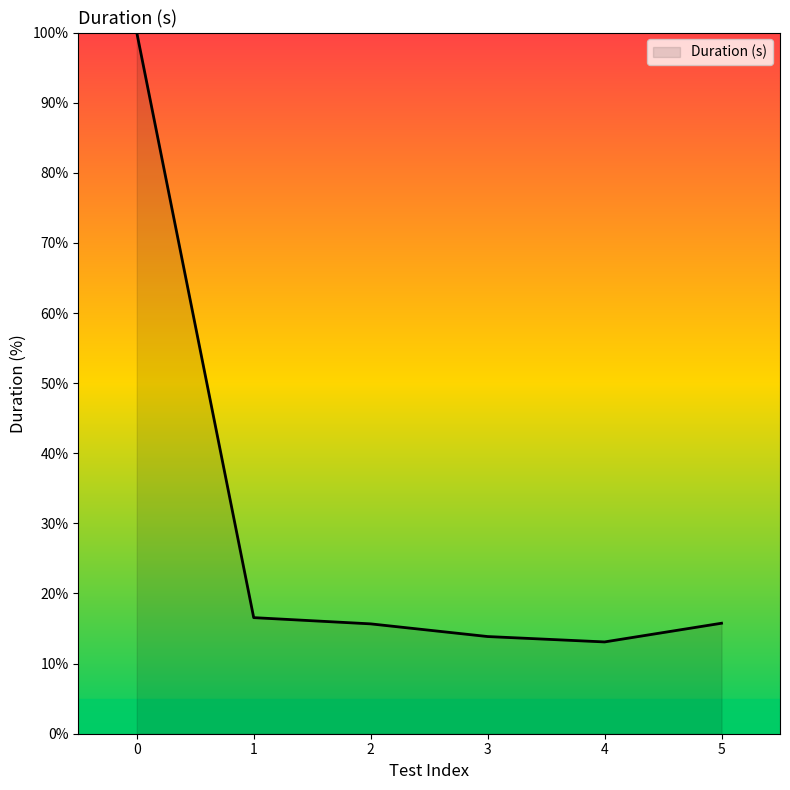

True or false: the data shows 15.8 at 5.

True